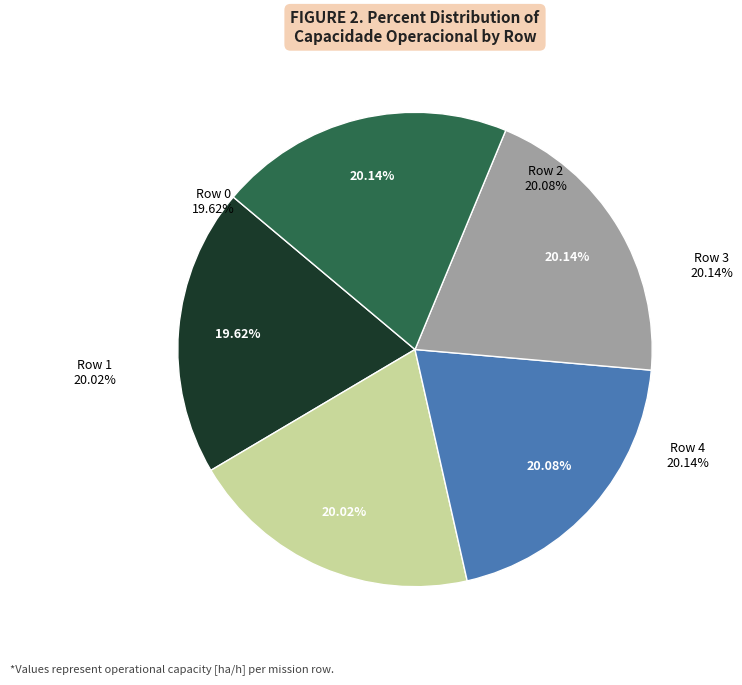

To the nearest percent, what percentage of the pie is Row 3?

20%